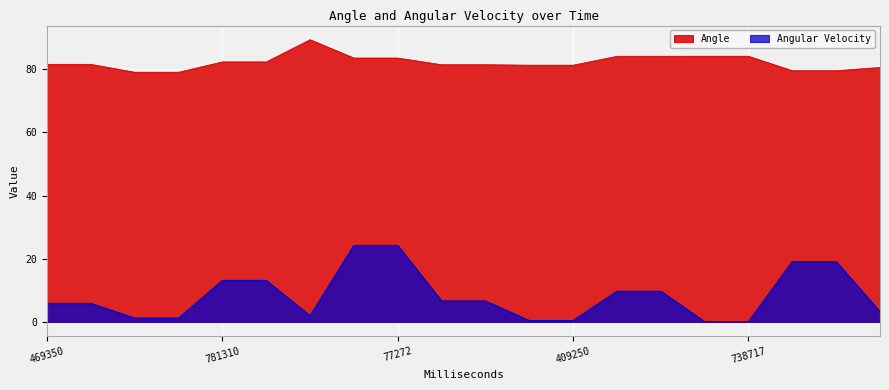

Reading left to right, extract all data points from this chart.

Angle: 81.6	81.6	79.1	79.1	82.3	82.3	89.4	83.6	83.6	81.5	81.5	81.3	81.3	84.1	84.1	84.1	84.1	79.6	79.6	80.6
Angular Velocity: 5.8	5.8	1.2	1.2	13.1	13.1	1.9	24.2	24.2	6.6	6.6	0.4	0.4	9.7	9.7	0.1	0.1	19.1	19.1	3.2